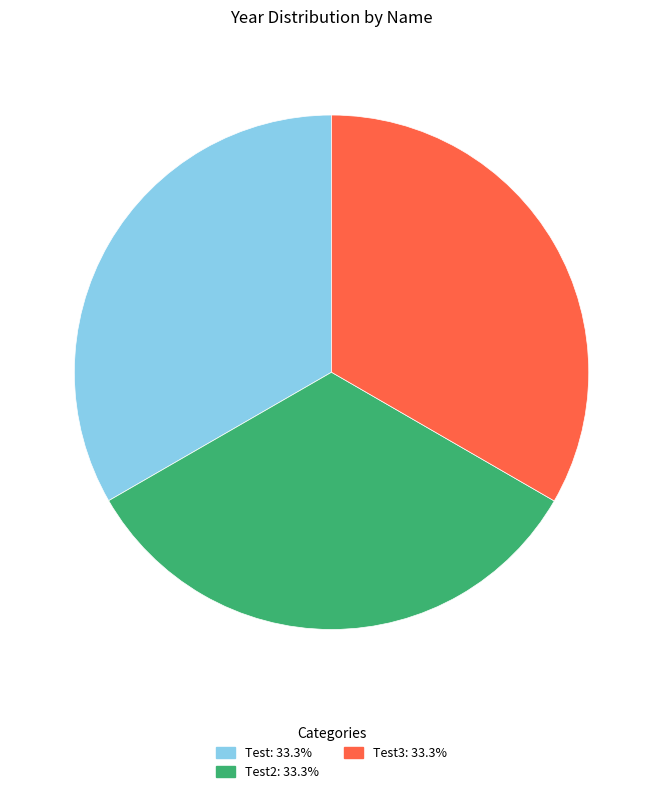

Does any single category account for the majority?

No